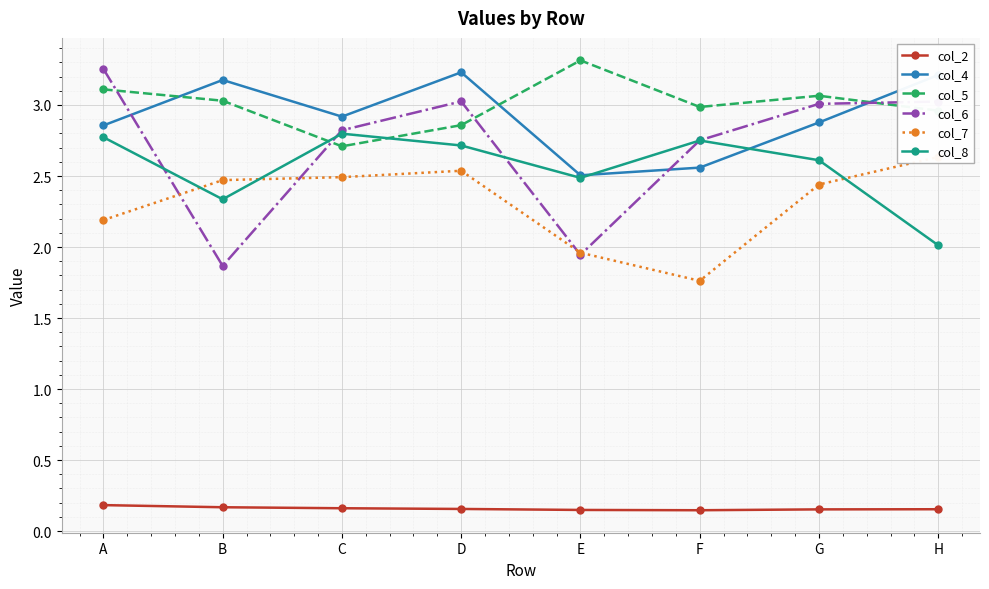

Read the col_8 value at D.

2.7